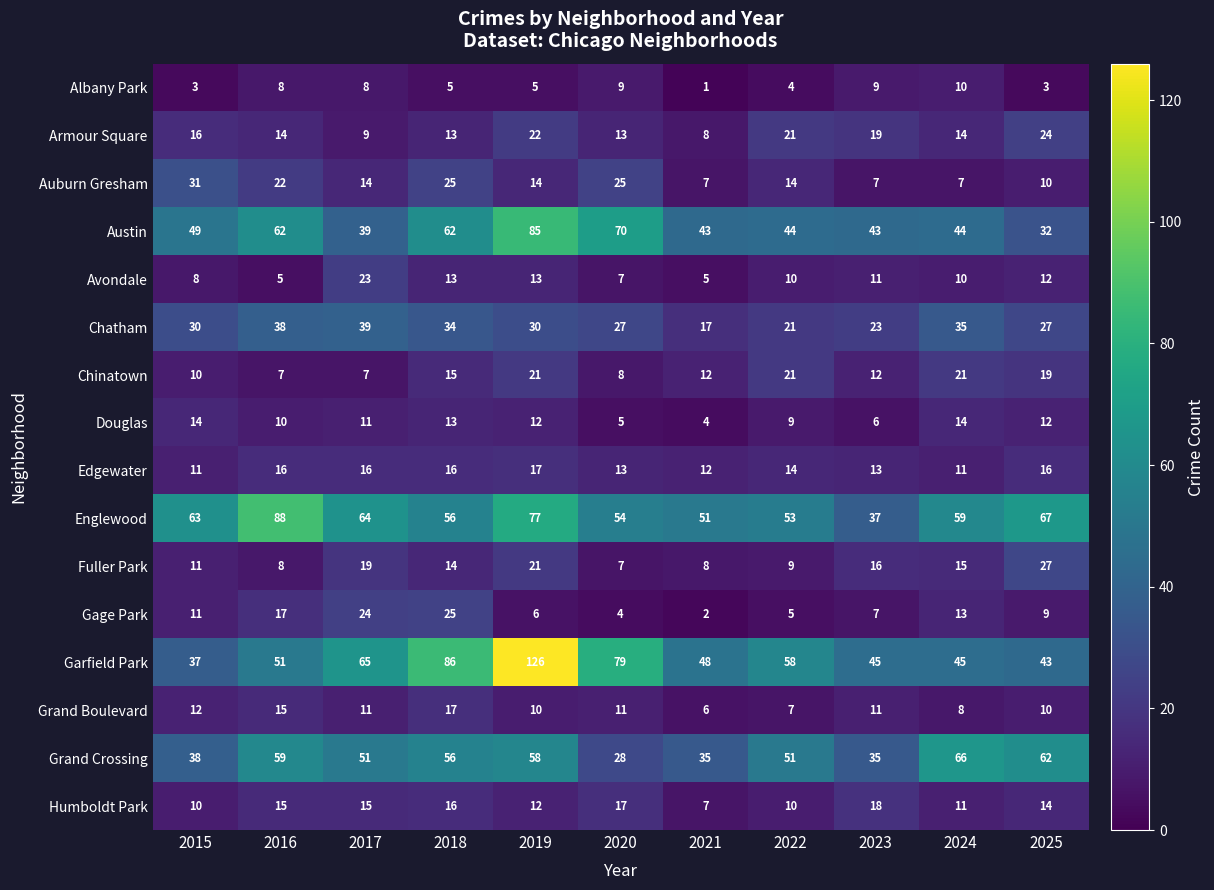

What is the minimum value shown in the chart?

1